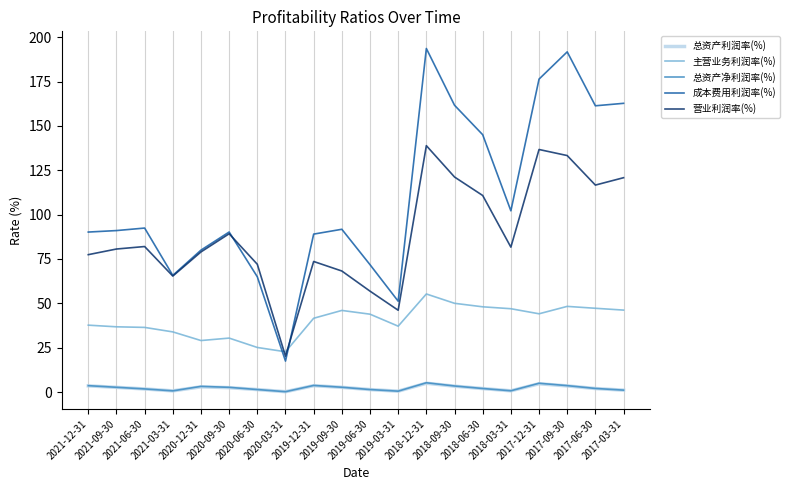

True or false: 总资产利润率(%) and 成本费用利润率(%) cross at least once.

False